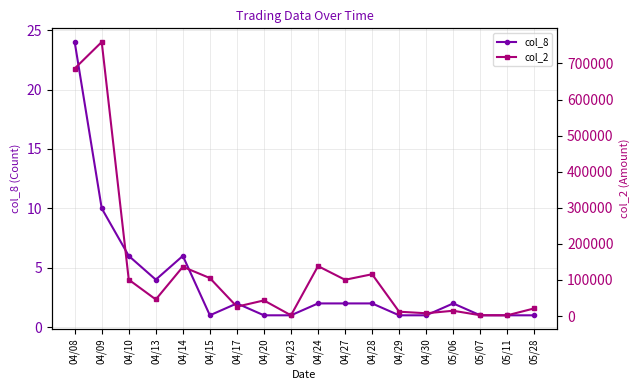

What position from the right is 04/14?

14